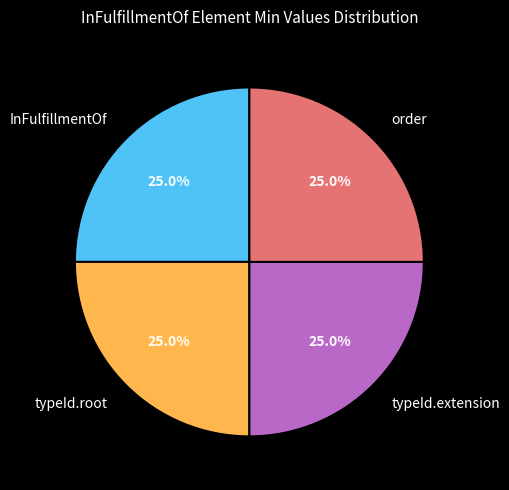

Approximately how many times larger is the value at typeId.extension compared to order?

1.0